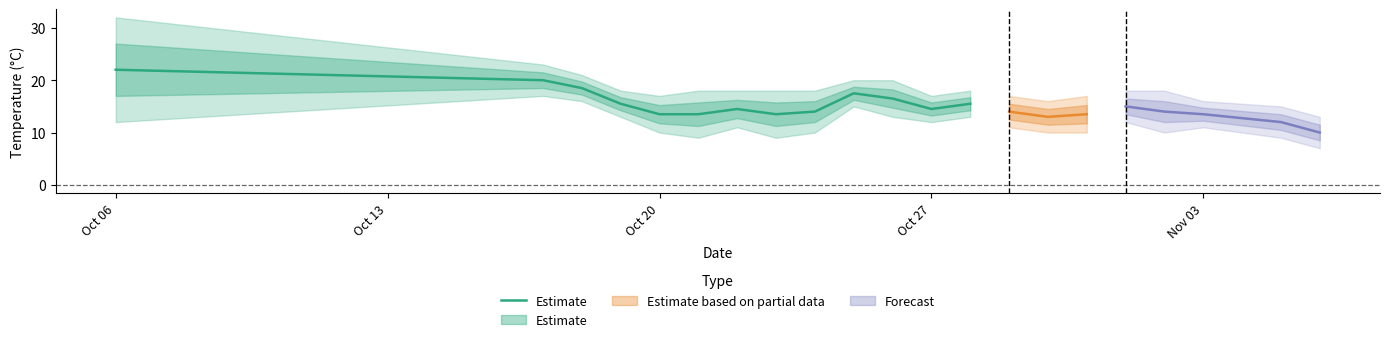

What is the sum of all values?

209.0